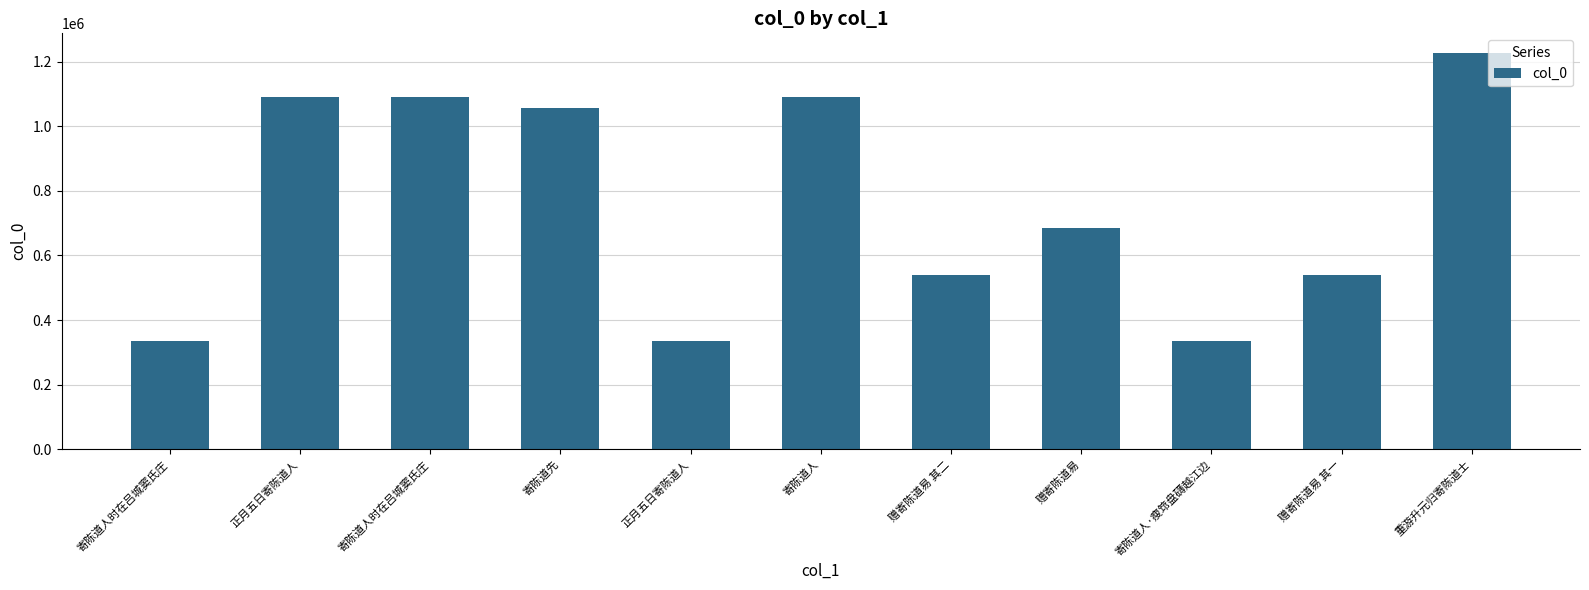

The value at 赠寄陈道易 is 683805. True or false?

True